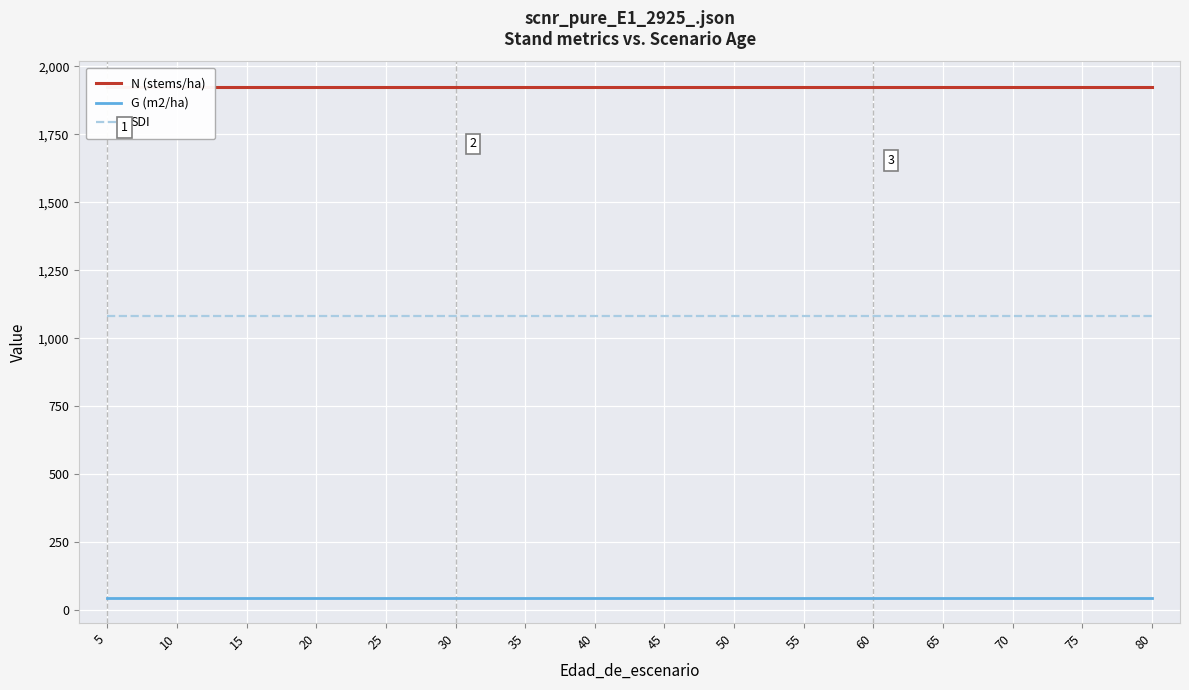

At 30, list the series in order from largest to smallest.

N (stems/ha), SDI, G (m2/ha)